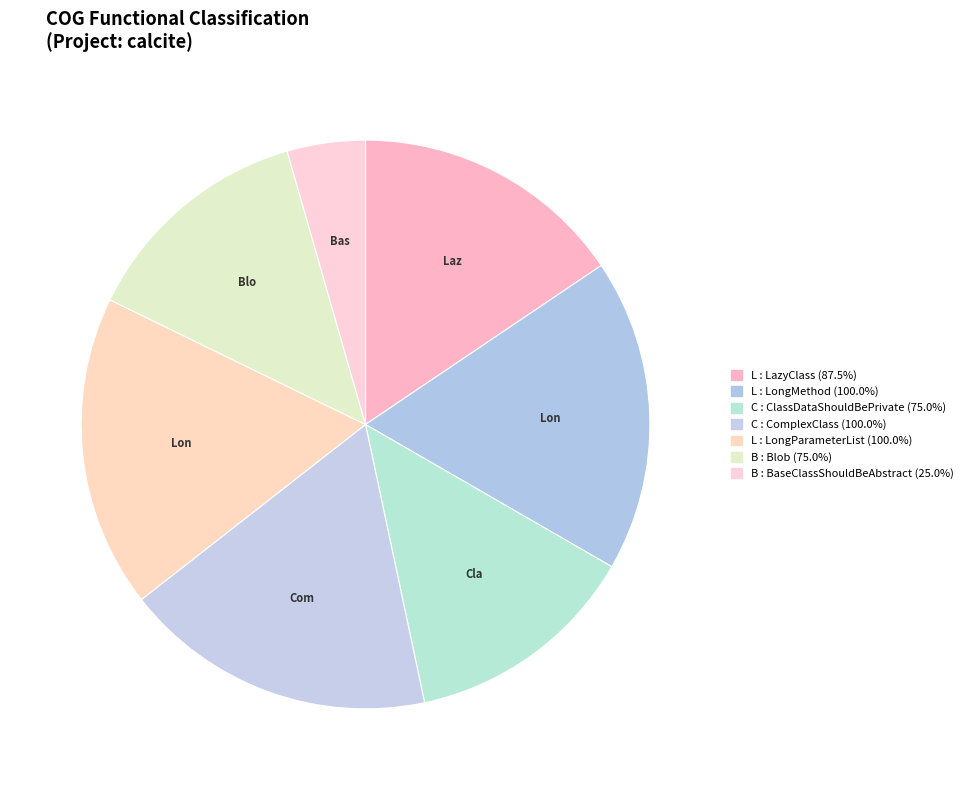

How many segments does this pie chart have?

7